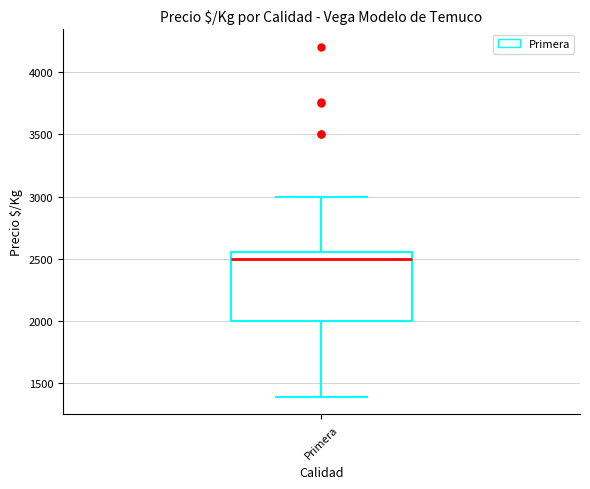

Where is the lower edge of the box for Primera on the y-axis? The values are not printed on the chart, so give them approximately, as read against the axis.

2000